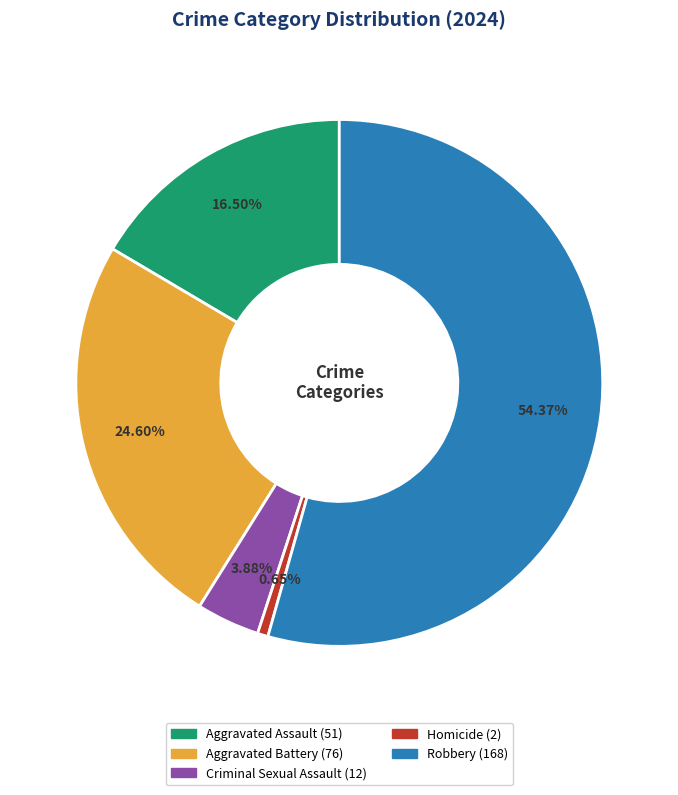

How many segments does this pie chart have?

5